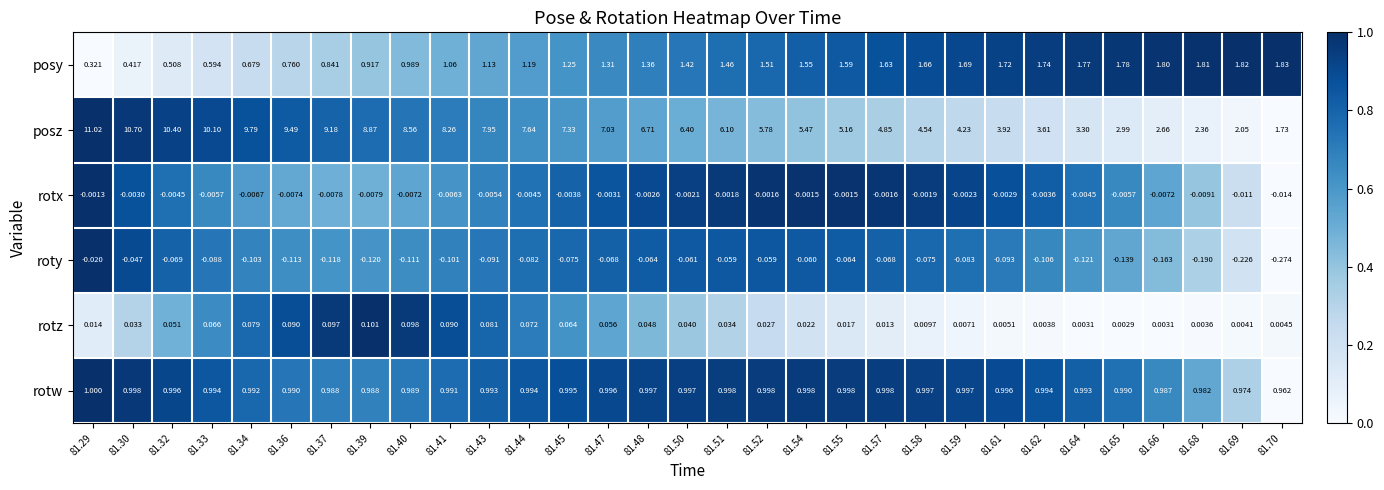

Which series has the widest spread of values?

posz